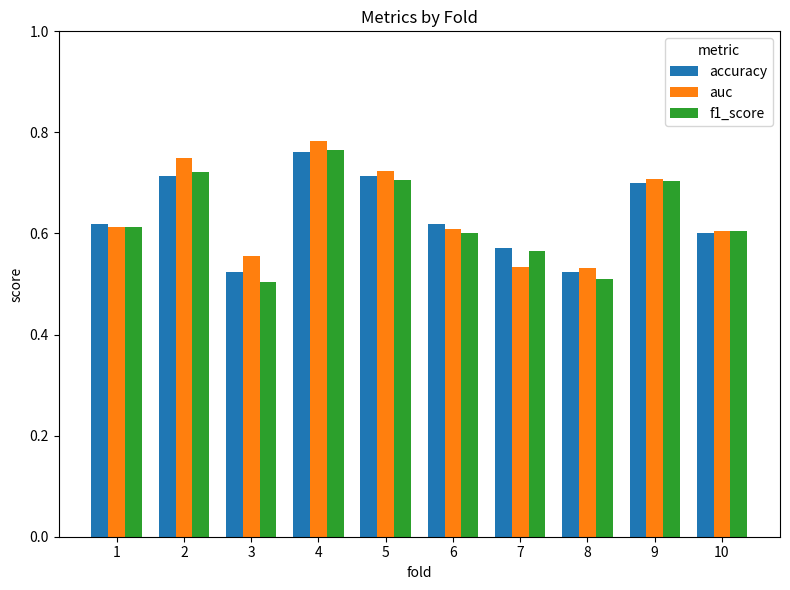

Are the bars grouped side by side (vs. stacked)?

Yes